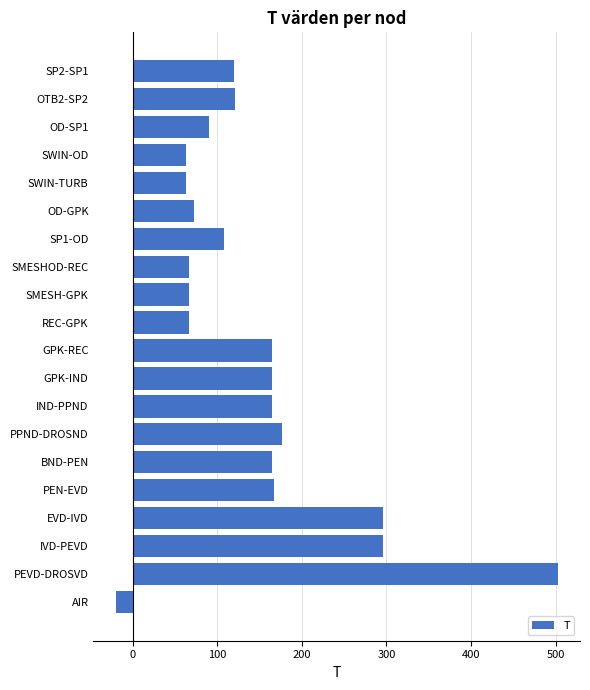

Read the value at PEN-EVD.

167.0